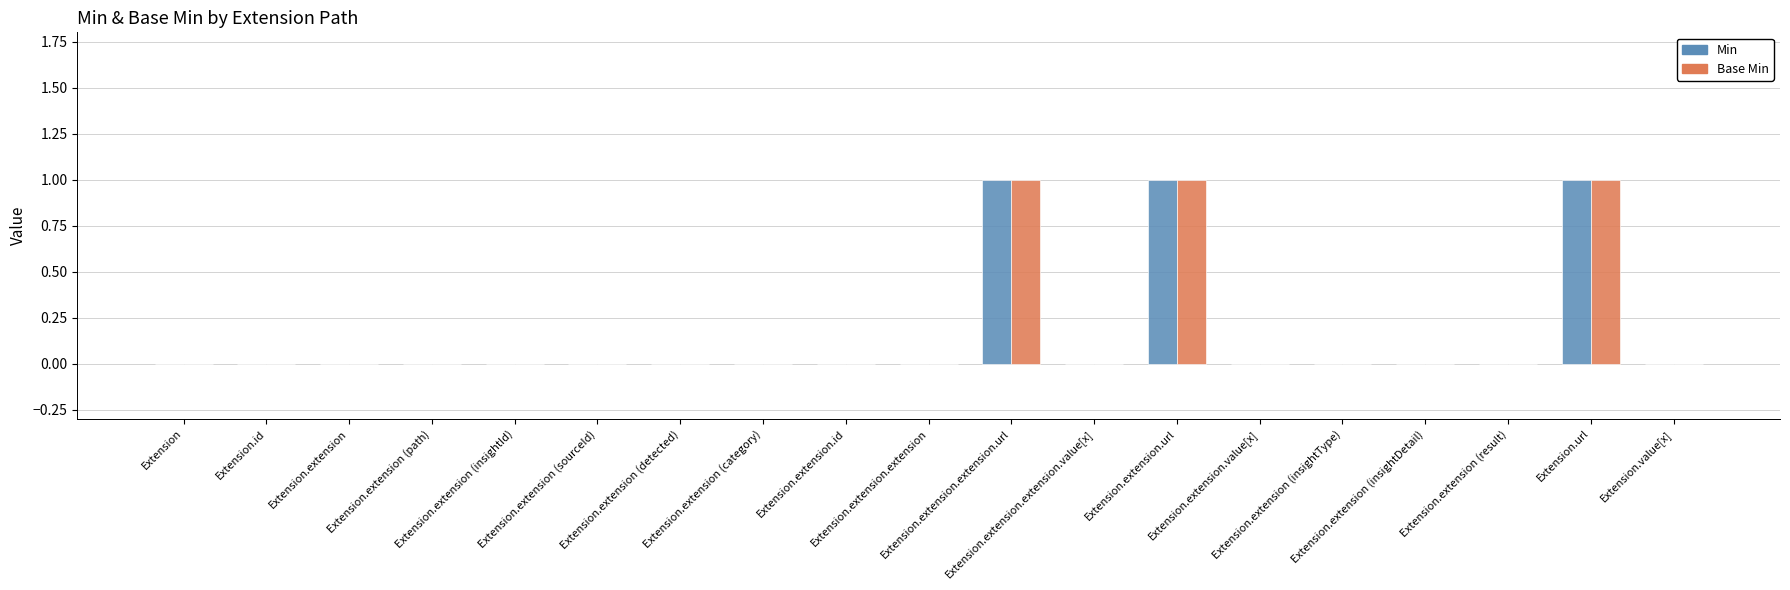

How many groups of bars are there?

19